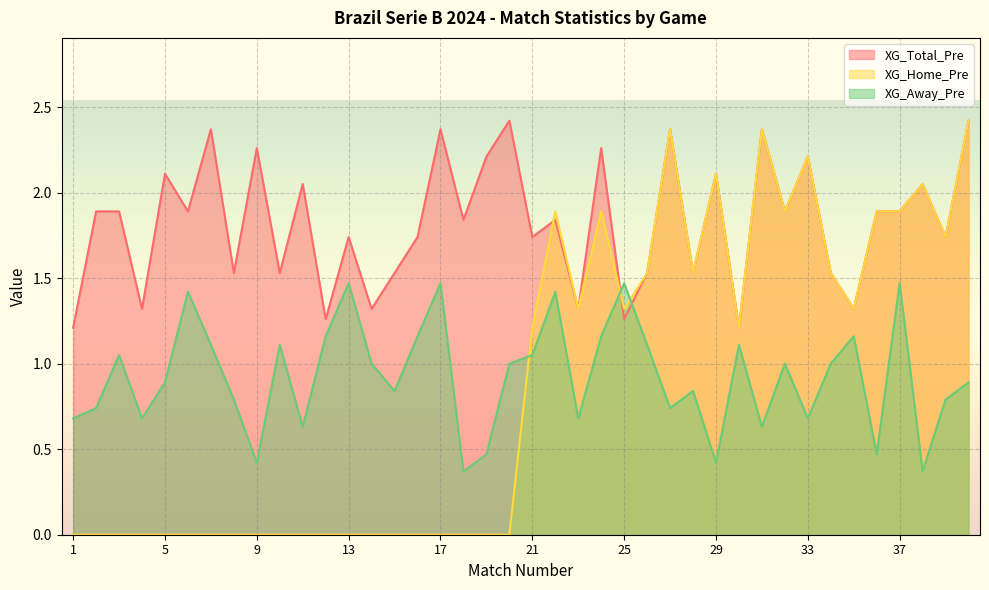

What is the value of the XG_Total_Pre point at the 40th from the left?

2.4